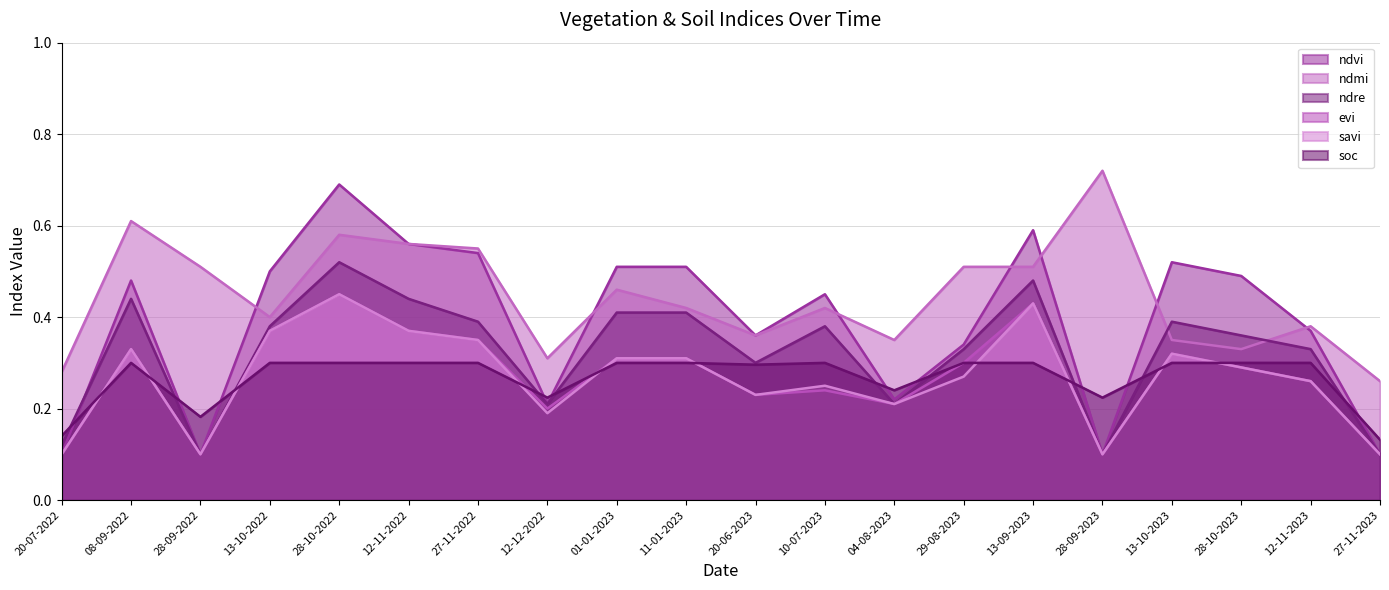

What is the highest value of the evi series?

0.5